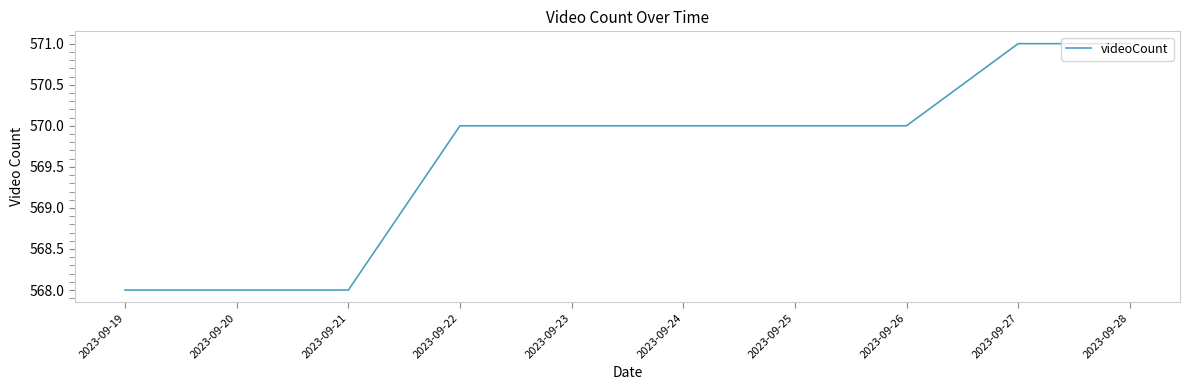

What is the change in value from 2023-09-25 to 2023-09-27?

+1